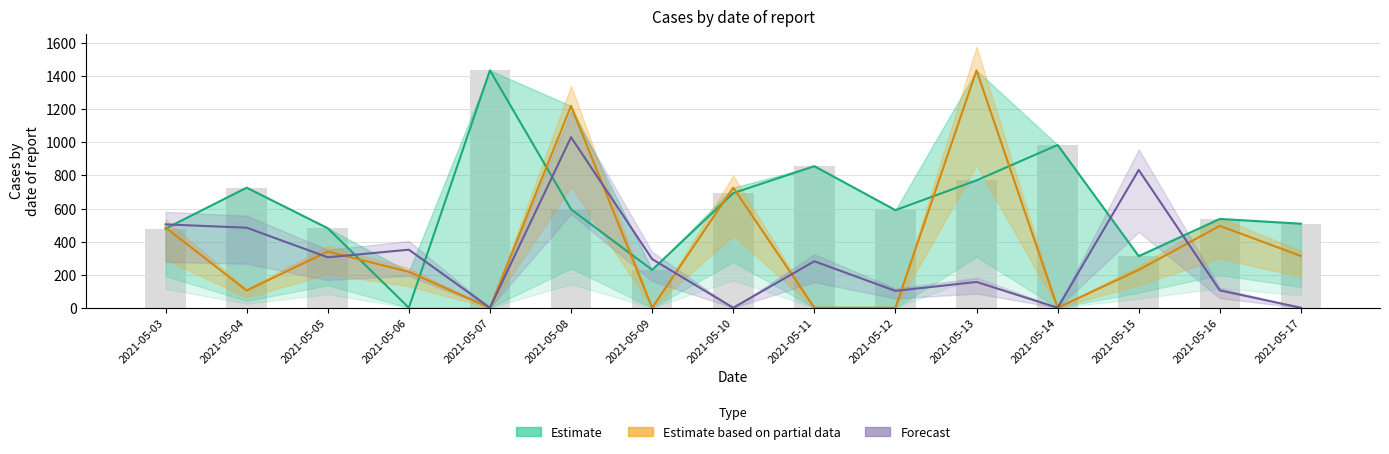

At which label does pred_sir first exceed 281?

2021-05-03